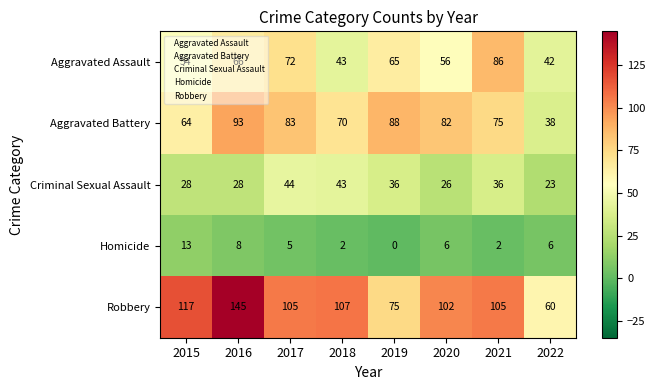

How many distinct data groups are displayed?

5